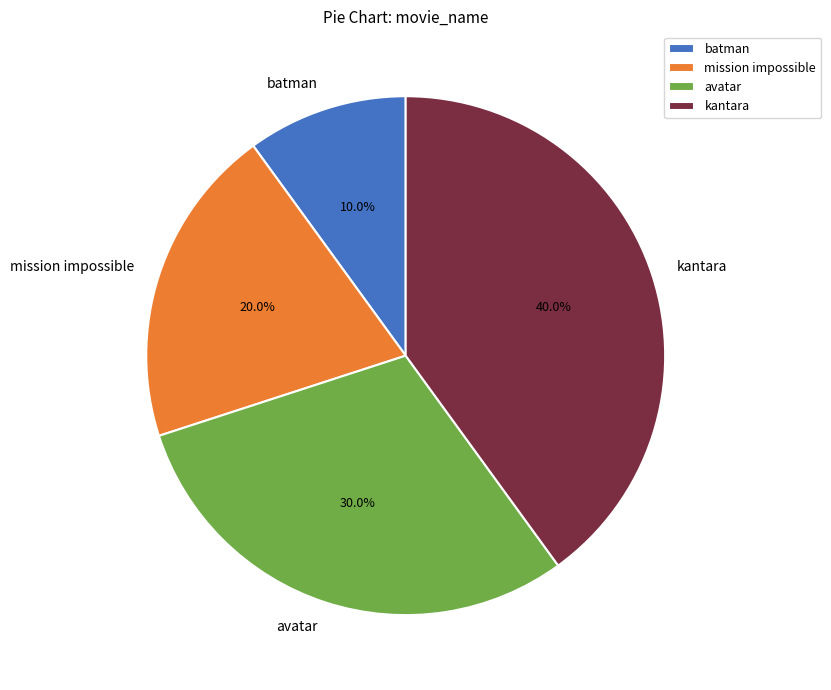

To the nearest percent, what is the combined percentage of batman and kantara?

50%